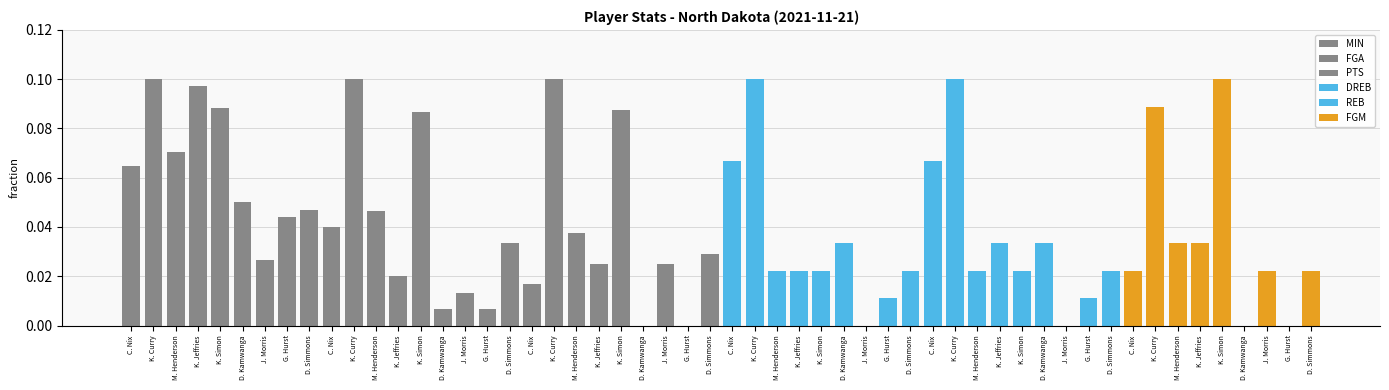

Are the bars horizontal?

No